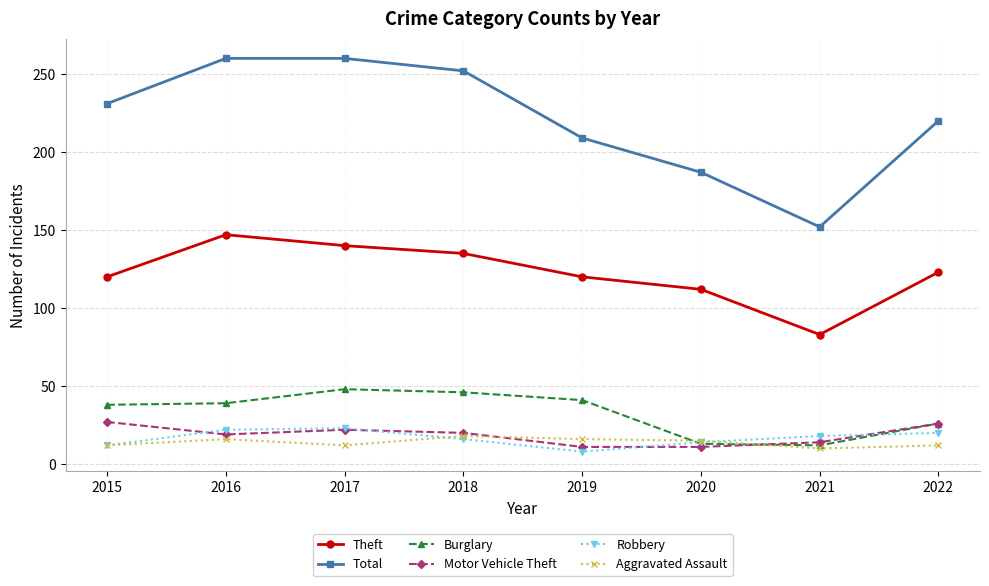

Is this an area chart (filled region under the line)?

No